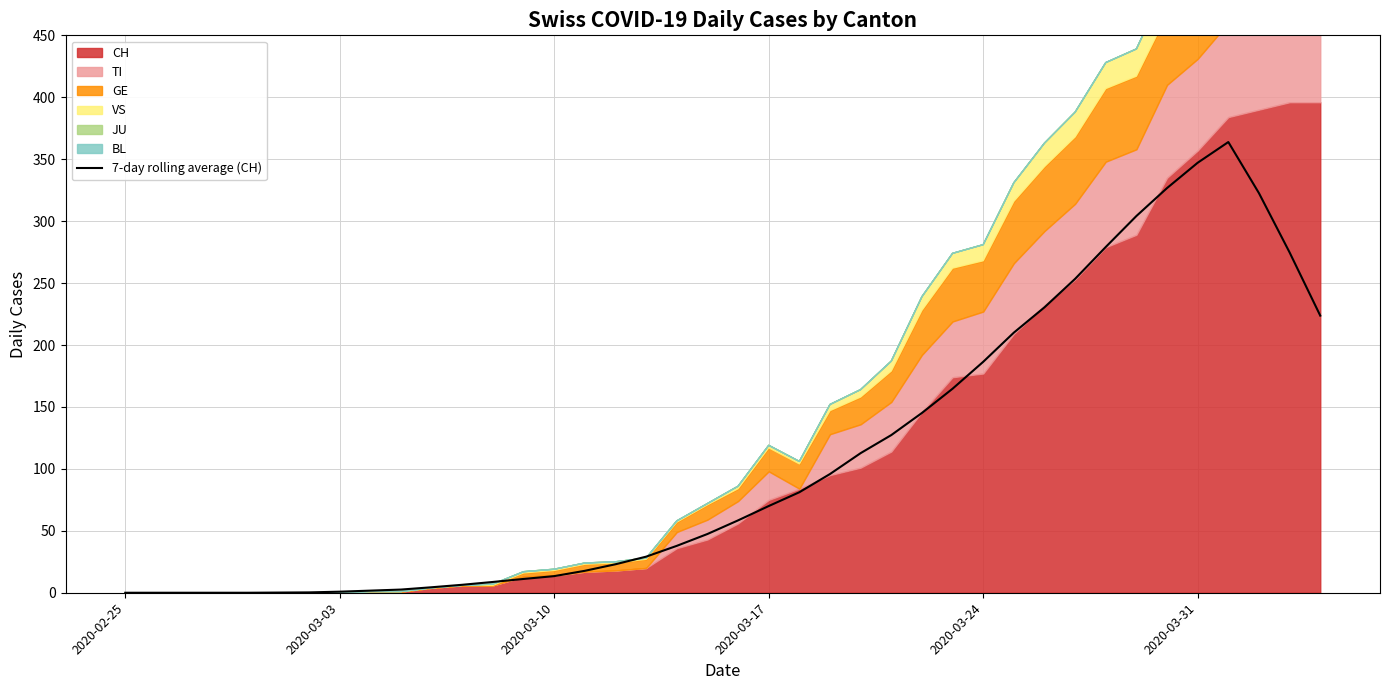

What is the difference between the maximum and second lowest values?

363.9